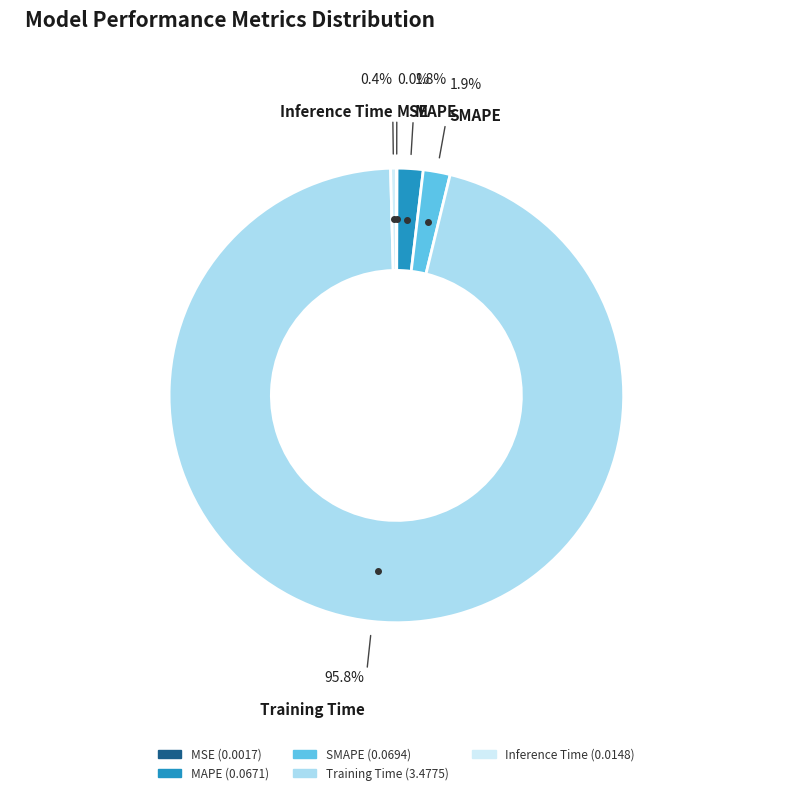

True or false: SMAPE accounts for 2% of the total.

True